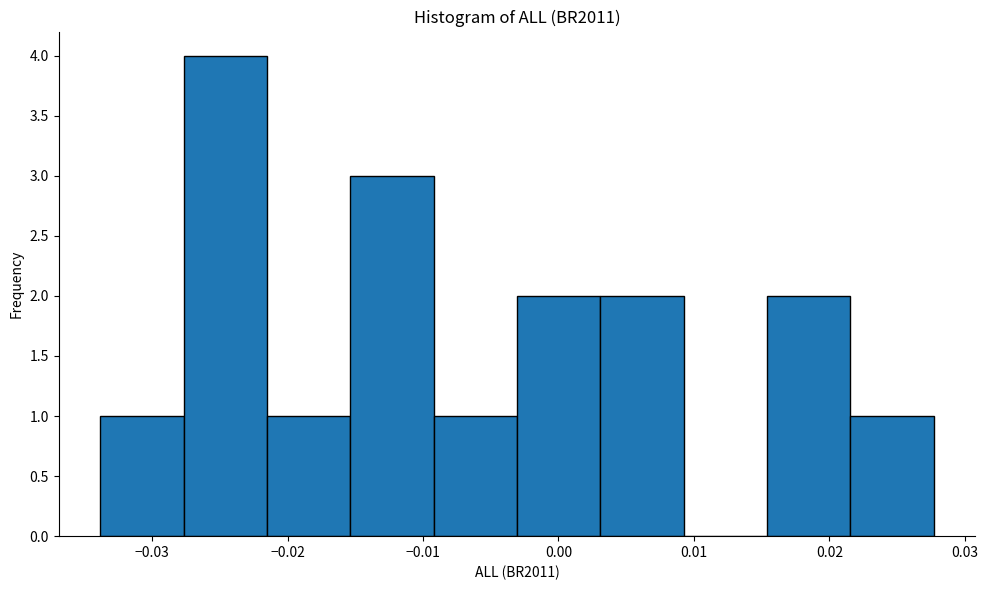

How tall is the bar that spans -0.022 to -0.015 on the x-axis? Neither the bar edges nor the heights are printed on the chart, so give them approximately, as read against the axes.

1